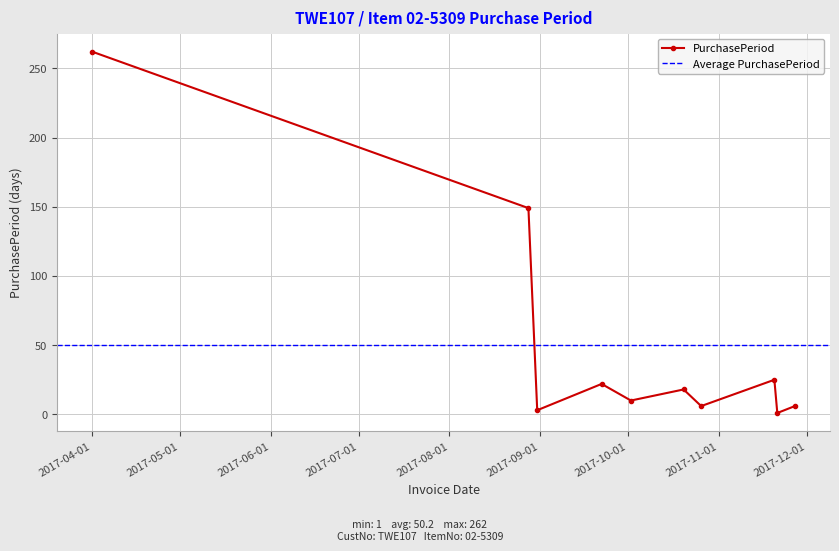

What value does the data have at 2017-10-02, to the nearest 10?

10